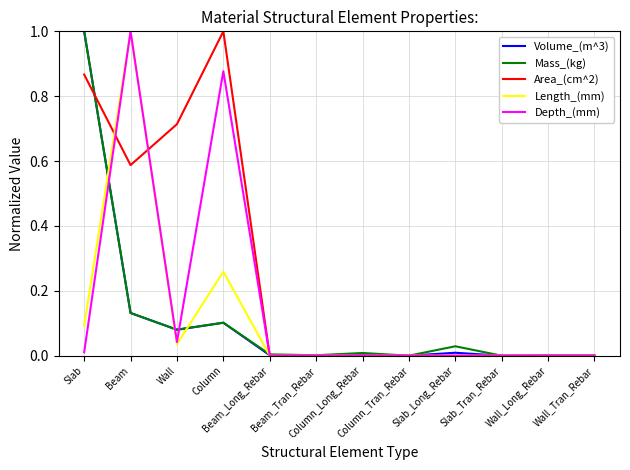

Which series has the largest total across all categories?

Area_(cm^2)